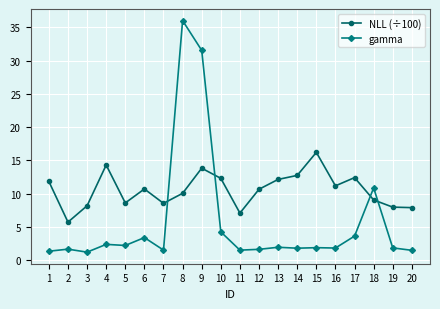

What is the highest value of the gamma series?

36.0